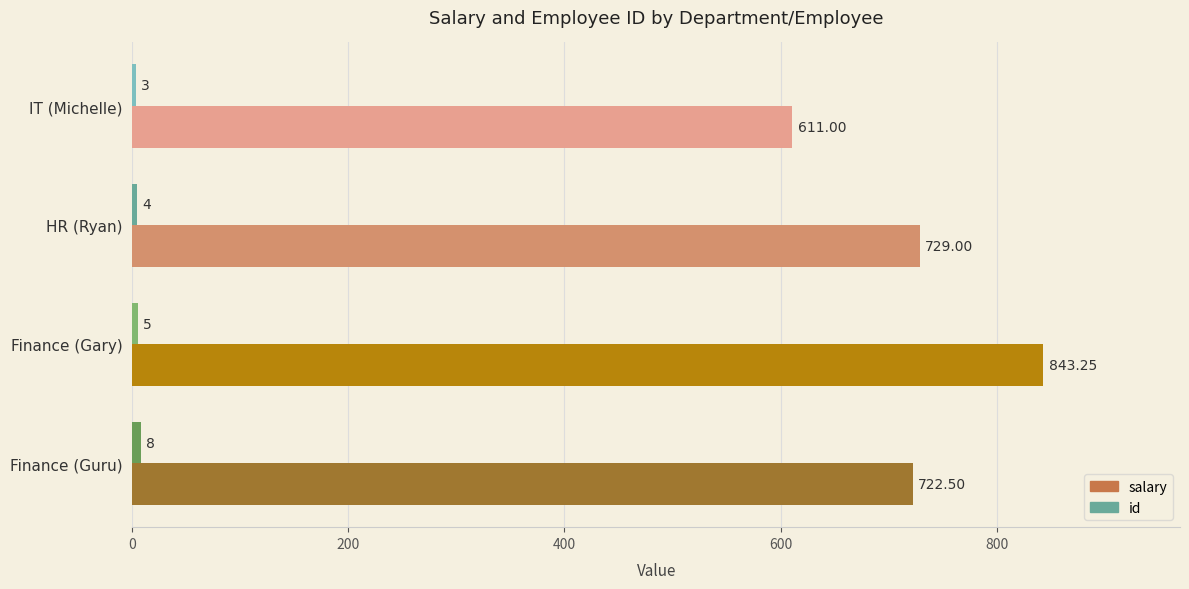

What is the lowest value of the salary series?

611.0